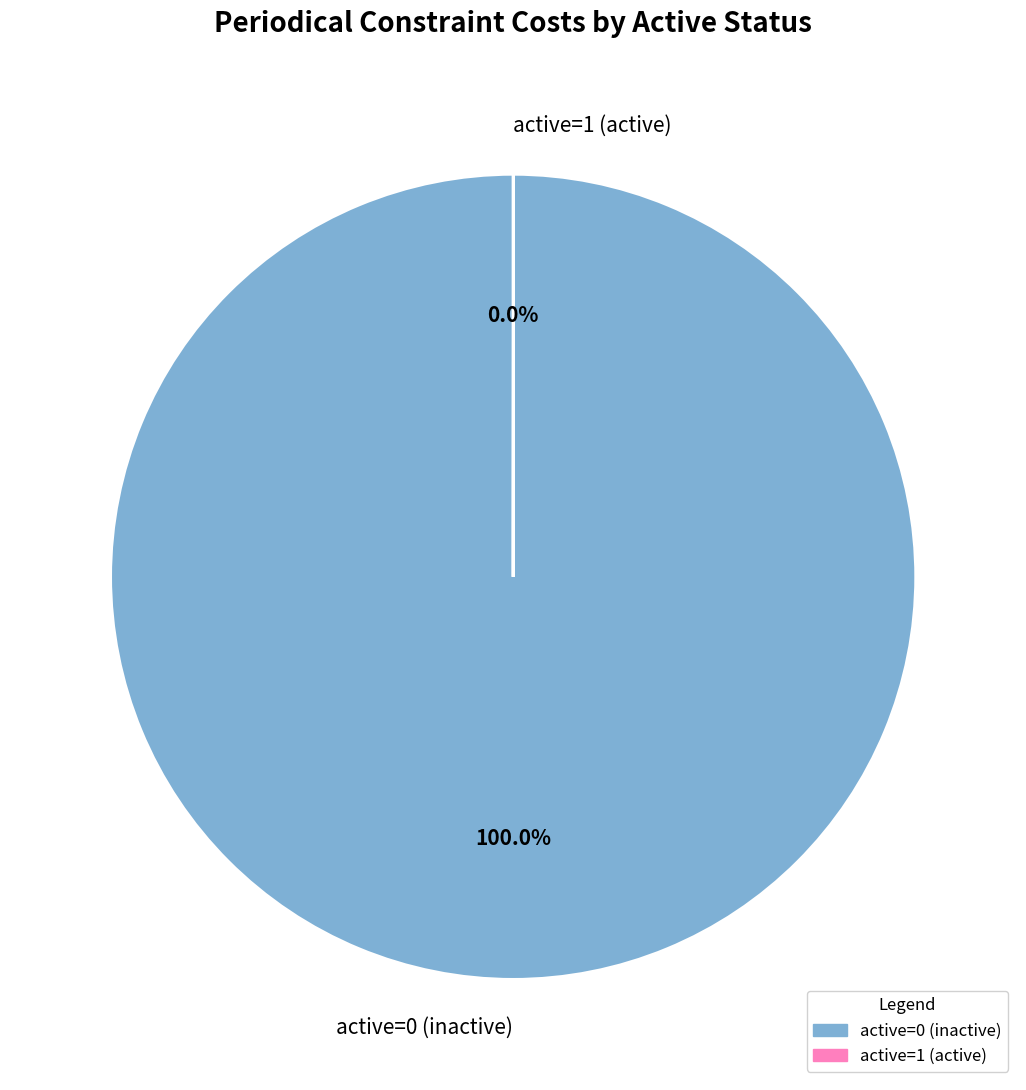

Is active=0 (inactive) the majority of the pie?

Yes